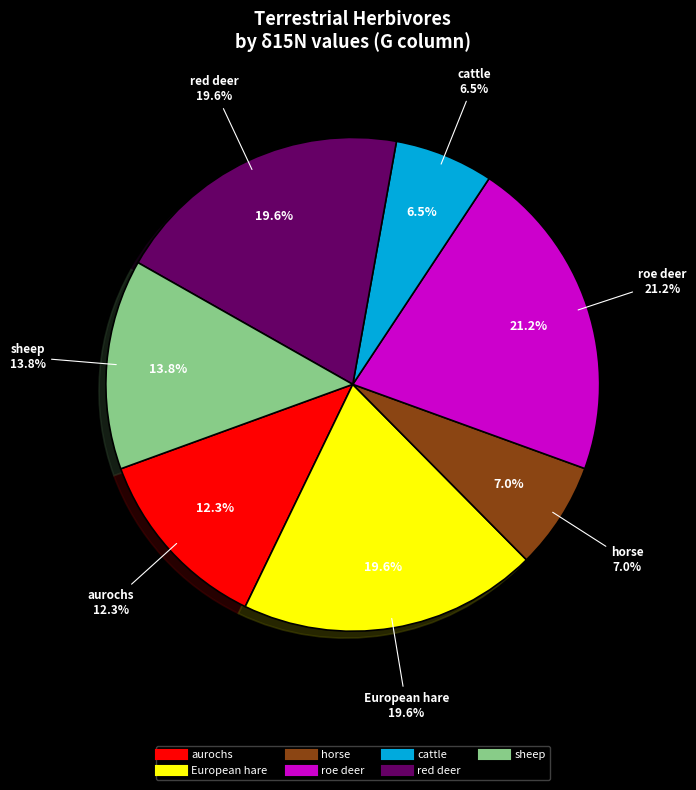

To the nearest percent, what is the combined percentage of roe deer and red deer?

41%